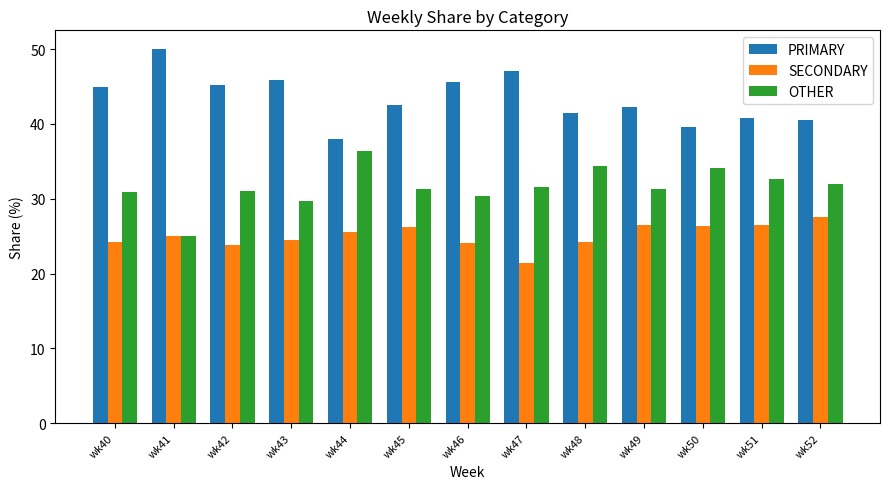

What is the spread (max minus min) of values at wk40?

20.7